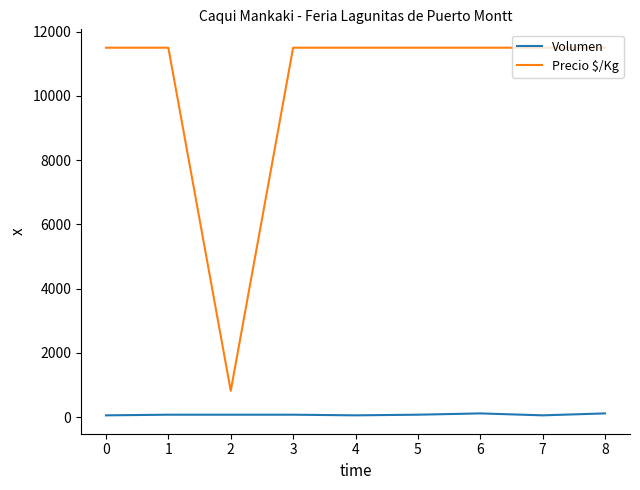

True or false: Volumen and Precio $/Kg intersect in this chart.

False